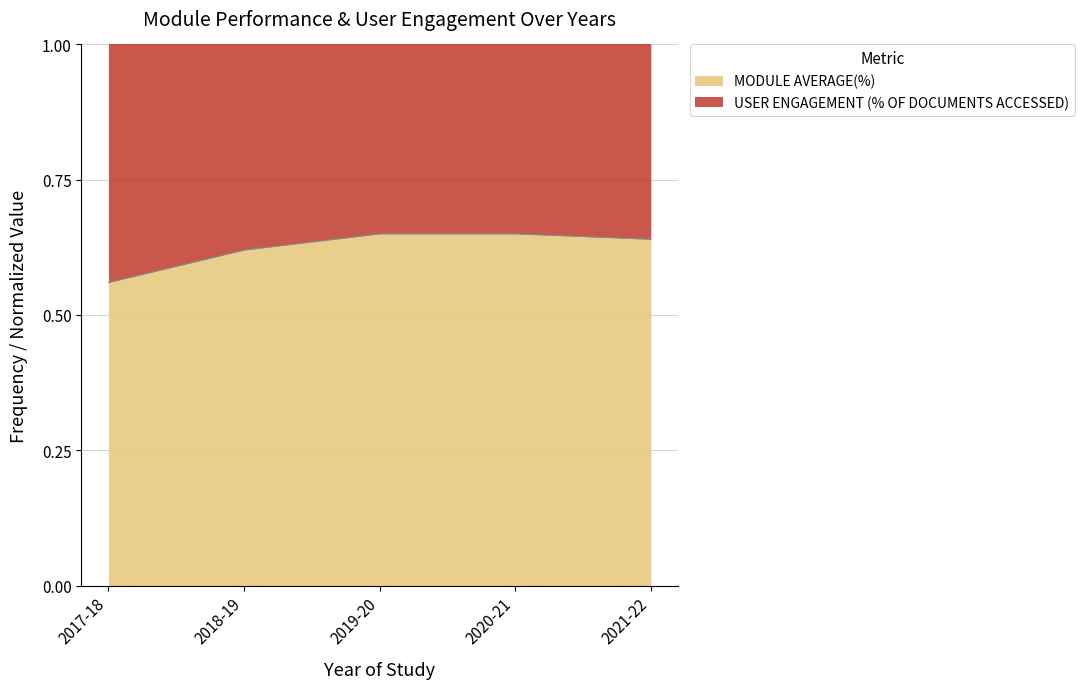

Which series changed the most between 2017-18 and 2020-21?

USER ENGAGEMENT (% OF DOCUMENTS ACCESSED)